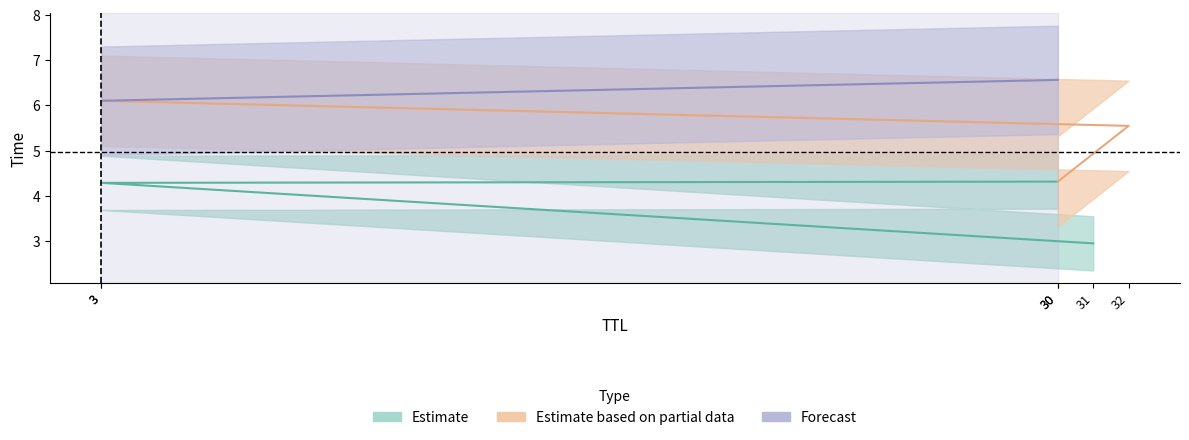

Between 31 and 30, which is larger?

30